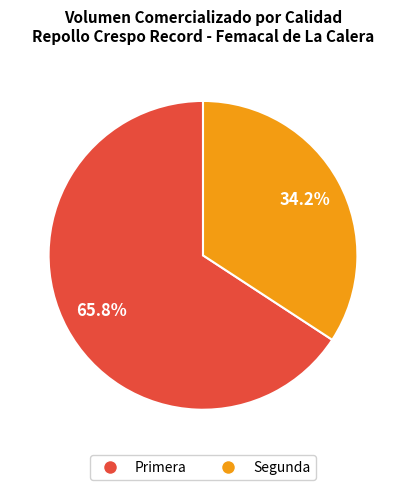

Between Segunda and Primera, which is larger?

Primera